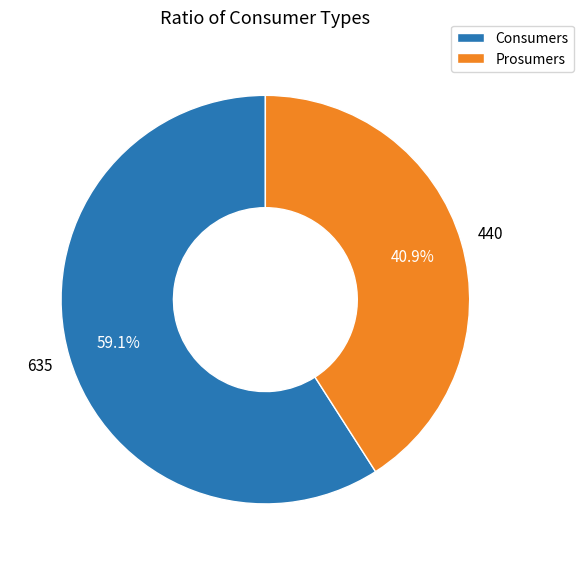

Between Prosumers and Consumers, which is larger?

Consumers